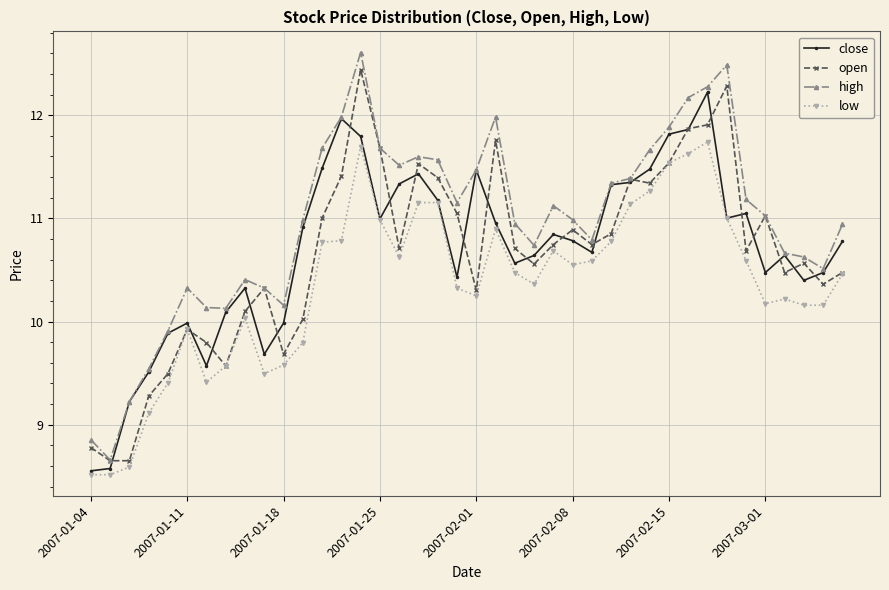

True or false: open has more than 1 interior local peaks.

True